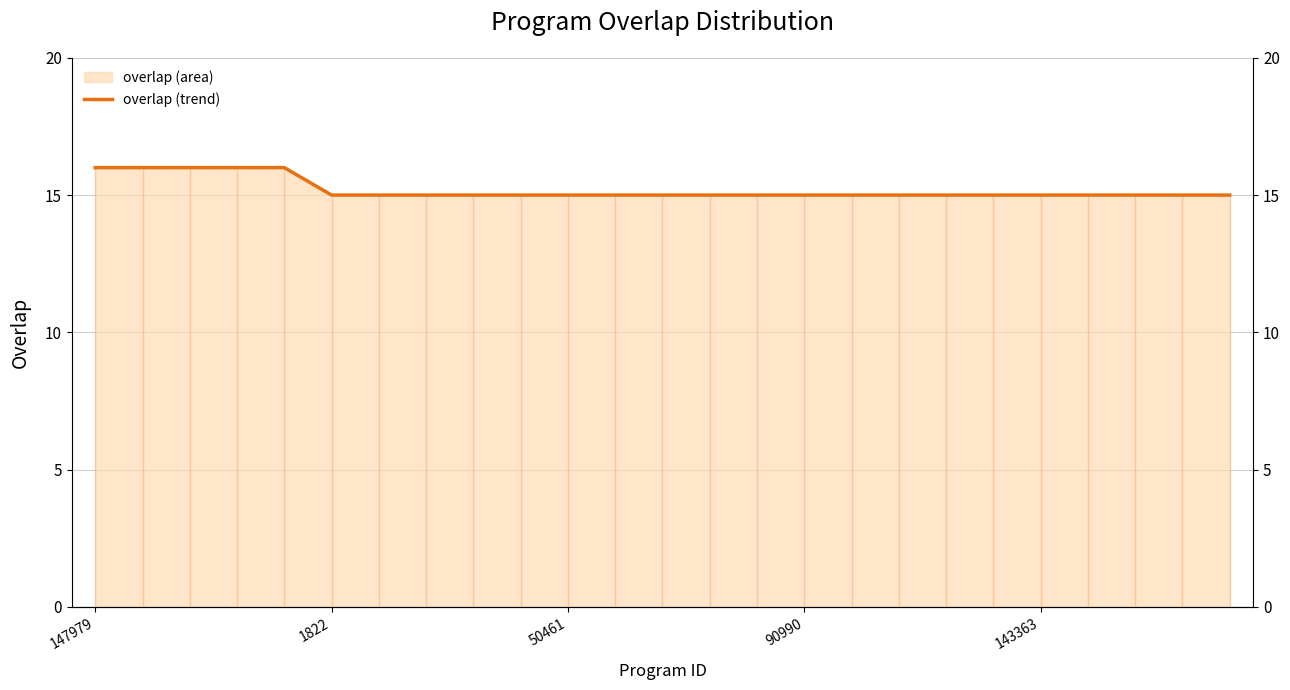

True or false: the data shows 15 at 8.

True